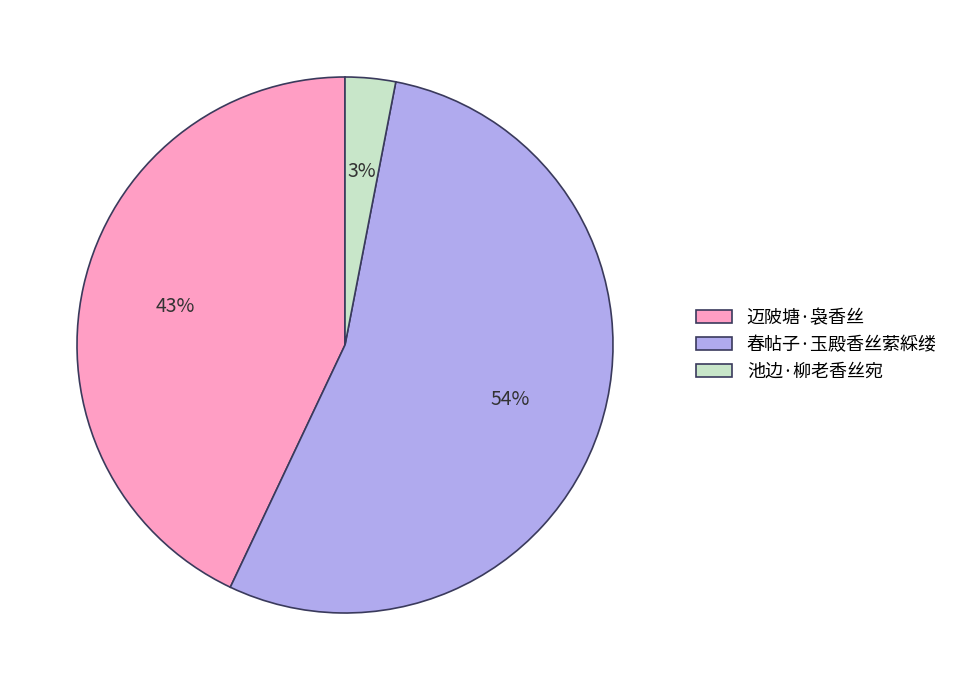

What is the smallest slice in the pie chart?

池边·柳老香丝宛